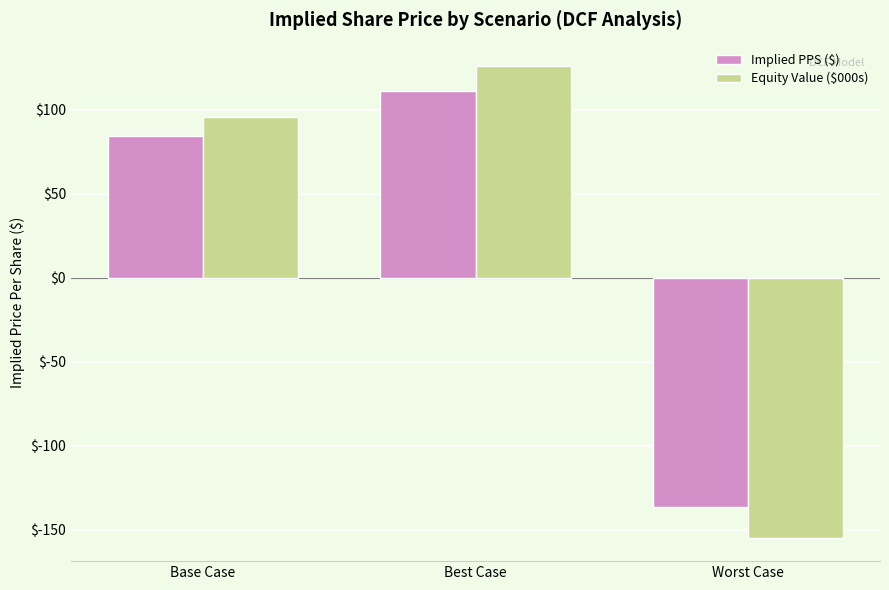

What is the value of the Equity Value ($000s) bar at the 2nd from the left?

125.9